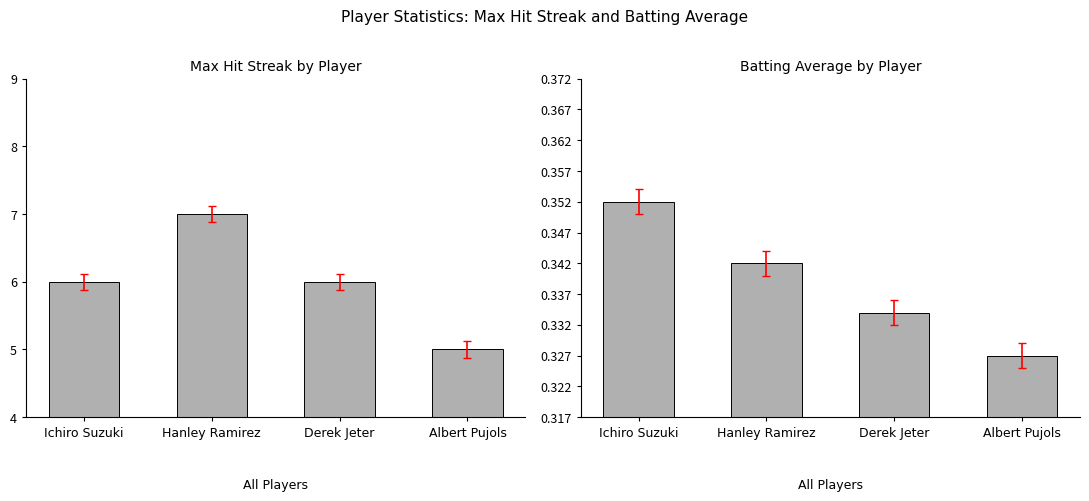

How many bars are there in total?

8